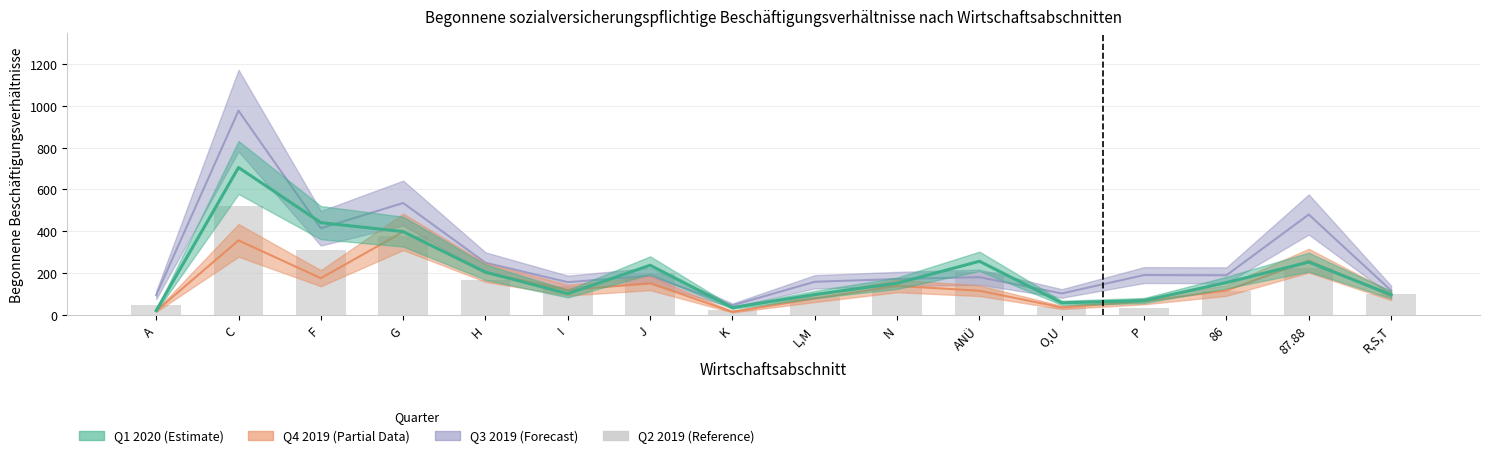

How many bars are there in total?

16